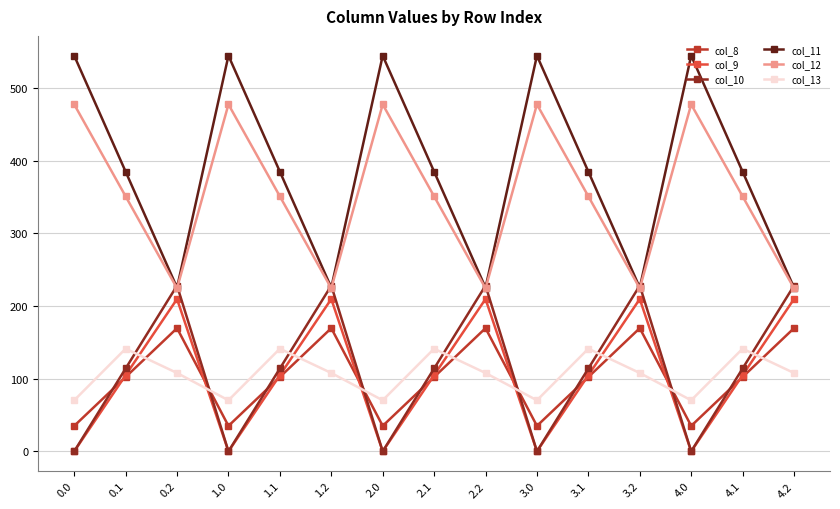

At which category does col_12 reach its first local peak?

1.0